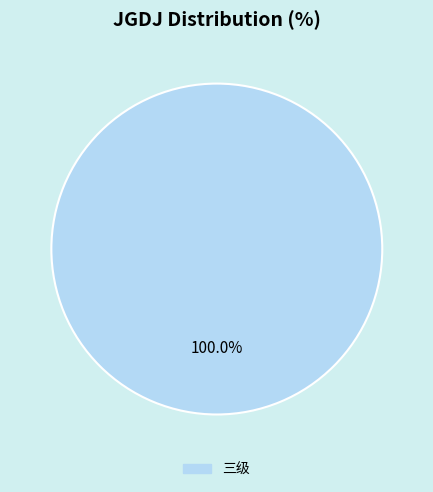

Which slice represents more than half of the pie?

三级